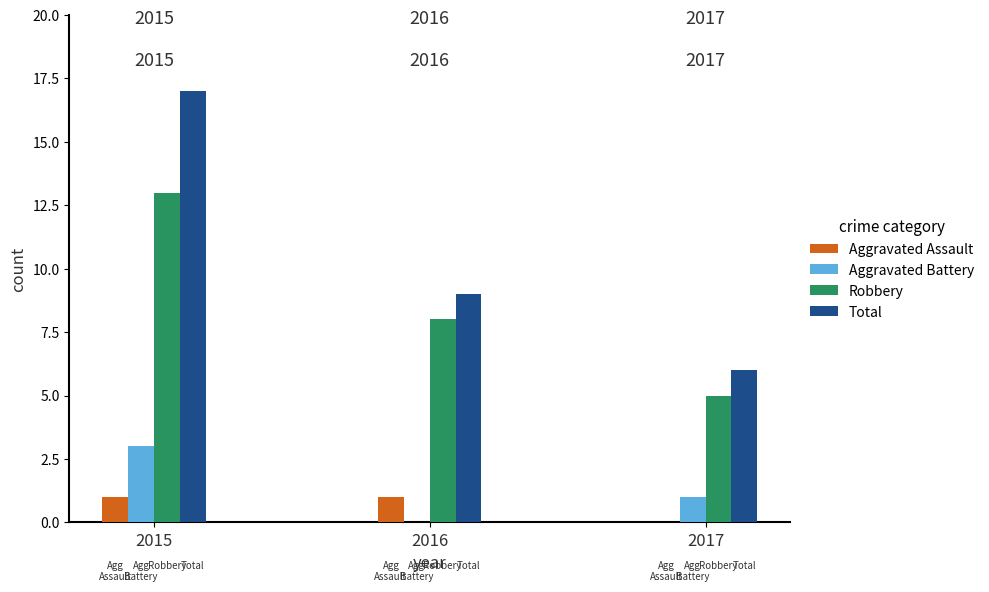

The value of Total at 2016 is 13. True or false?

False